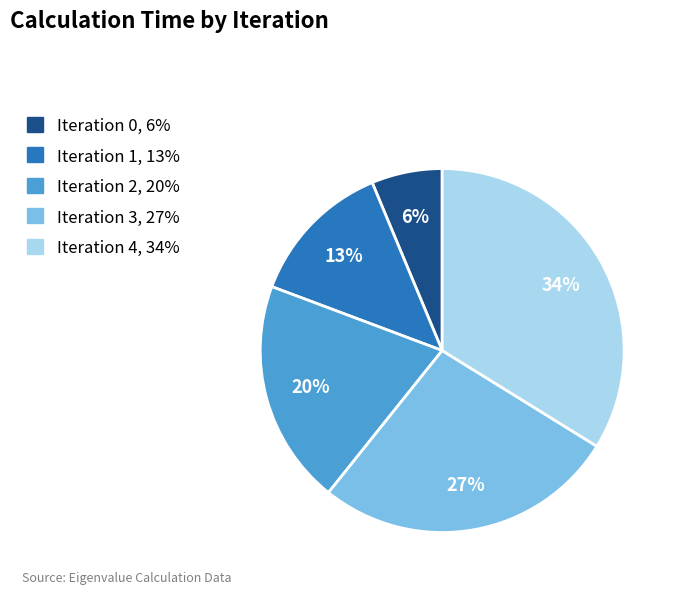

To the nearest percent, what is the difference between the largest and smallest slice percentages?

28%